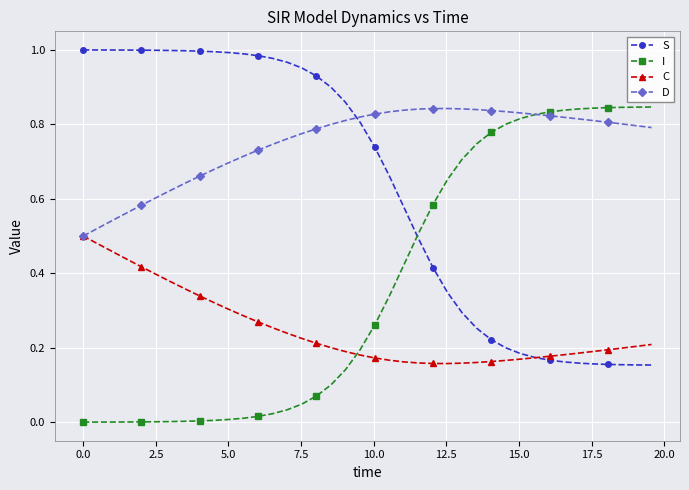

How many times do I and D cross each other?

1